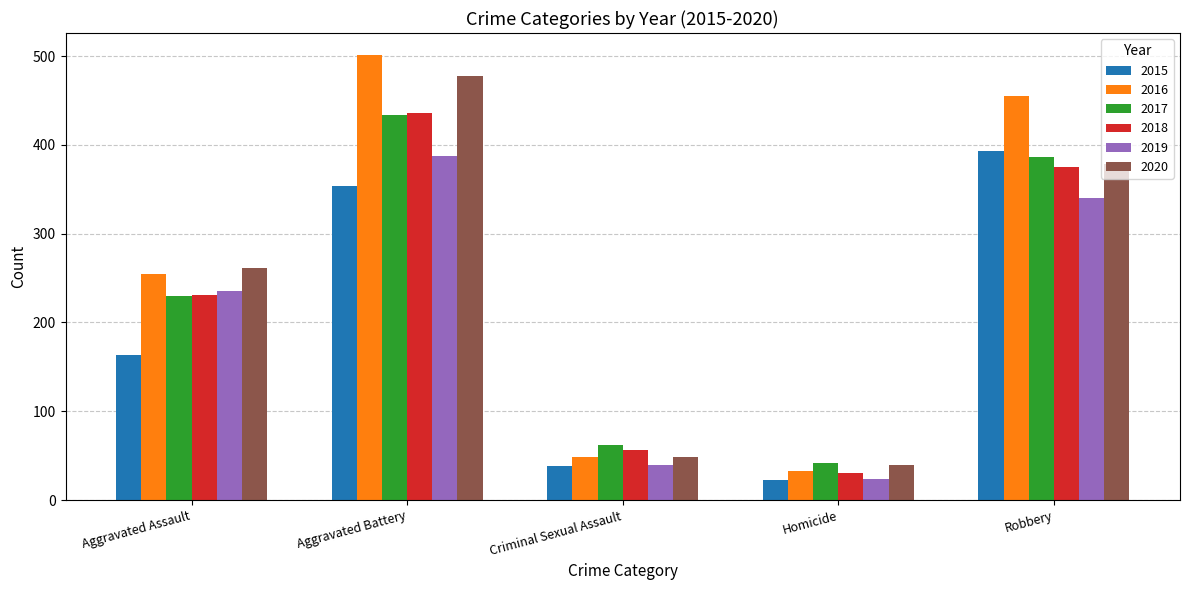

List the labels in order of 2019 value, smallest first.

Homicide, Criminal Sexual Assault, Aggravated Assault, Robbery, Aggravated Battery